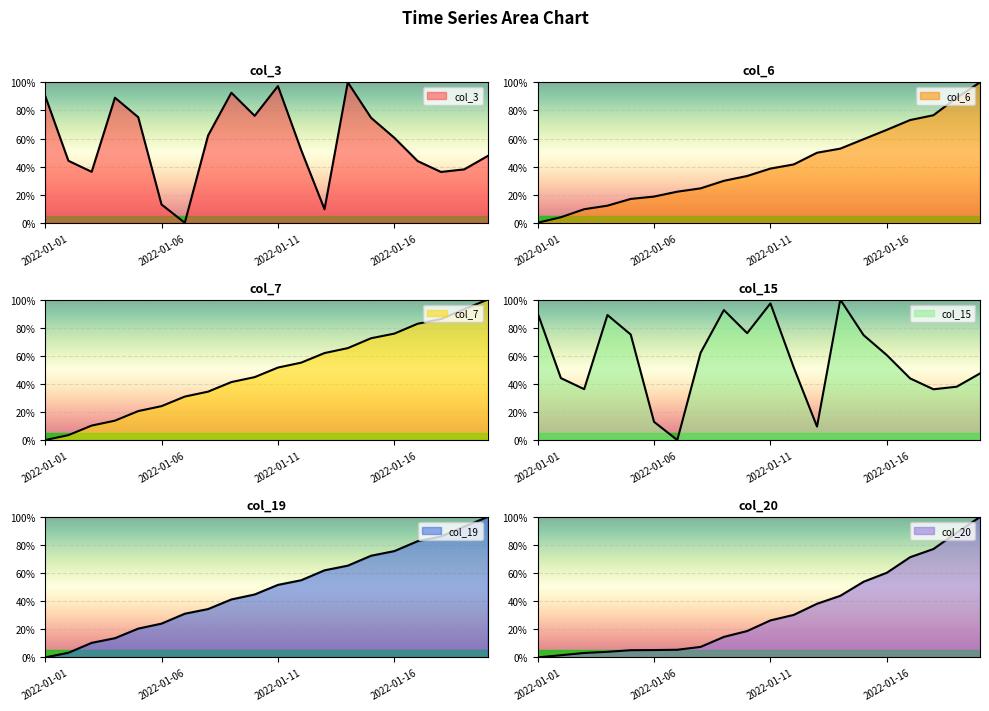

True or false: col_20 and col_7 intersect in this chart.

False